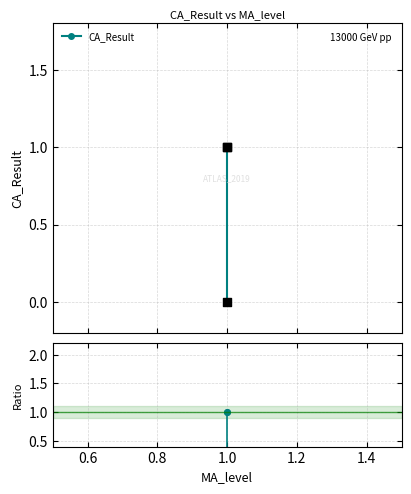

Which series contains the highest Y value?

CA_Result